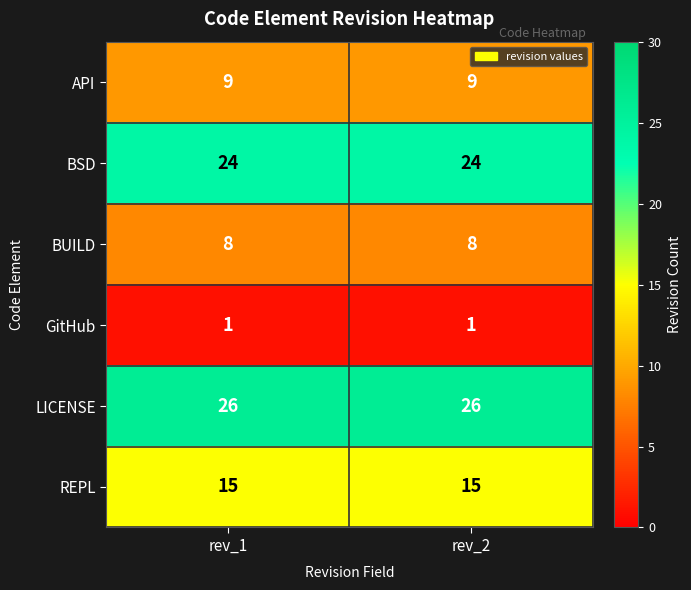

The value of API at rev_2 is 3. True or false?

False